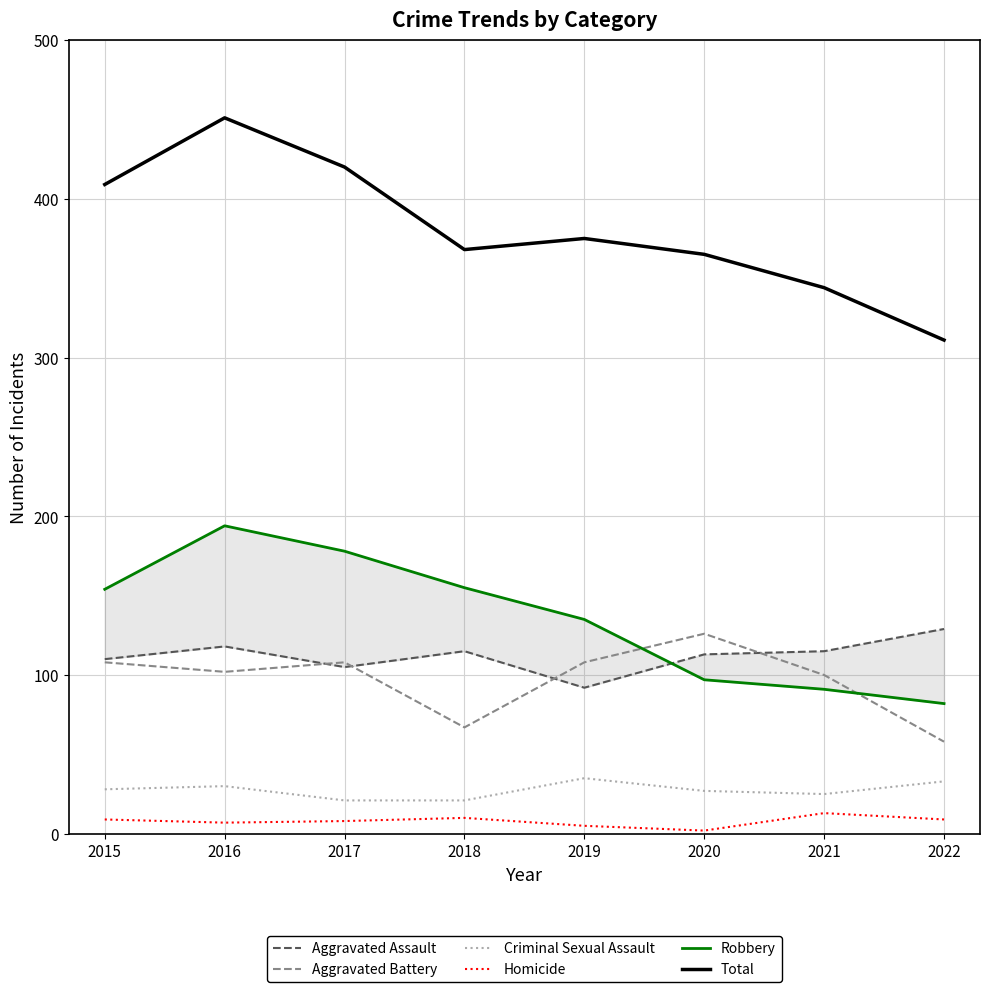

What are all the series names shown in the legend?

Aggravated Assault, Aggravated Battery, Criminal Sexual Assault, Homicide, Robbery, Total